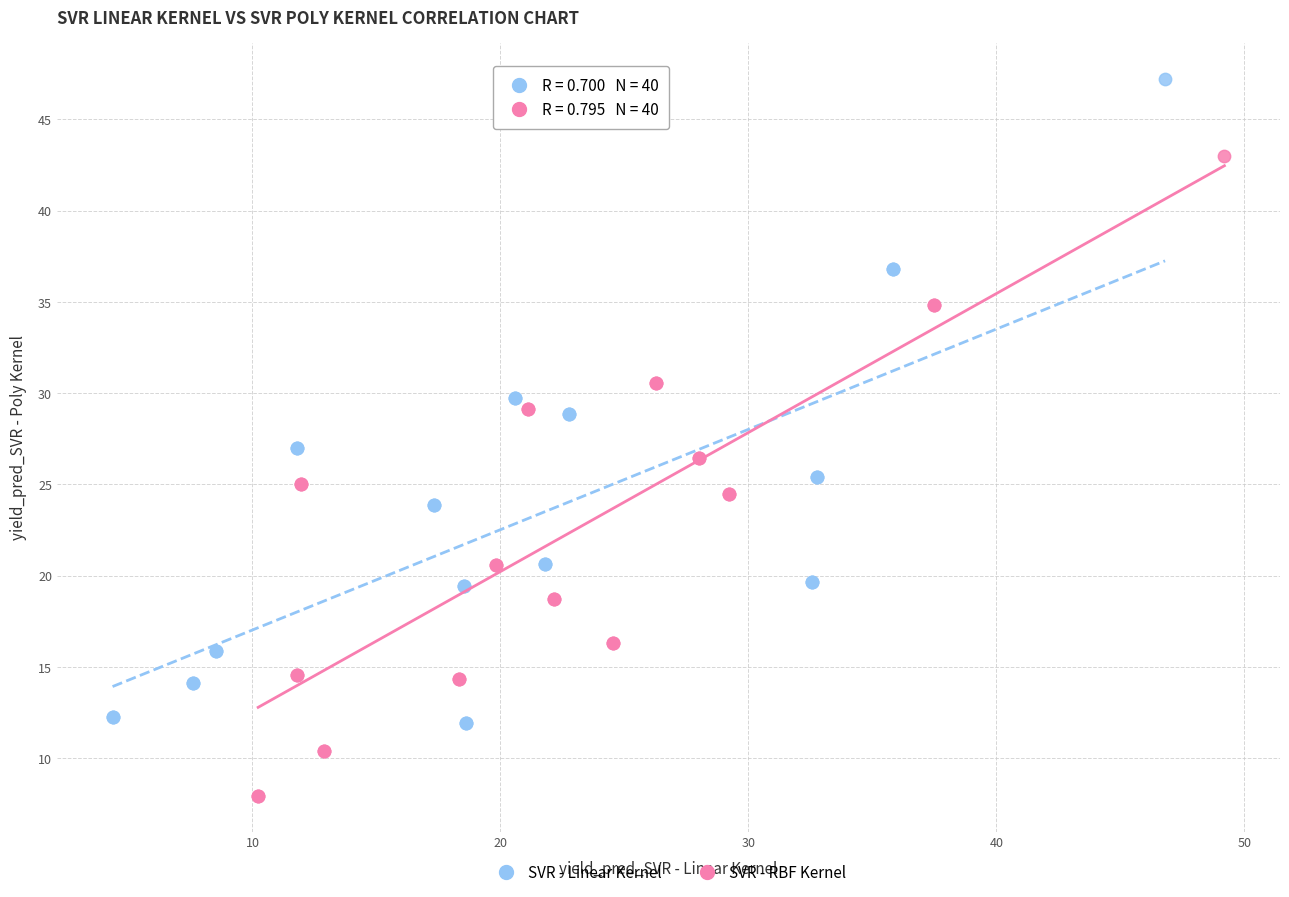

Which series reaches the minimum Y coordinate?

SVR - RBF Kernel